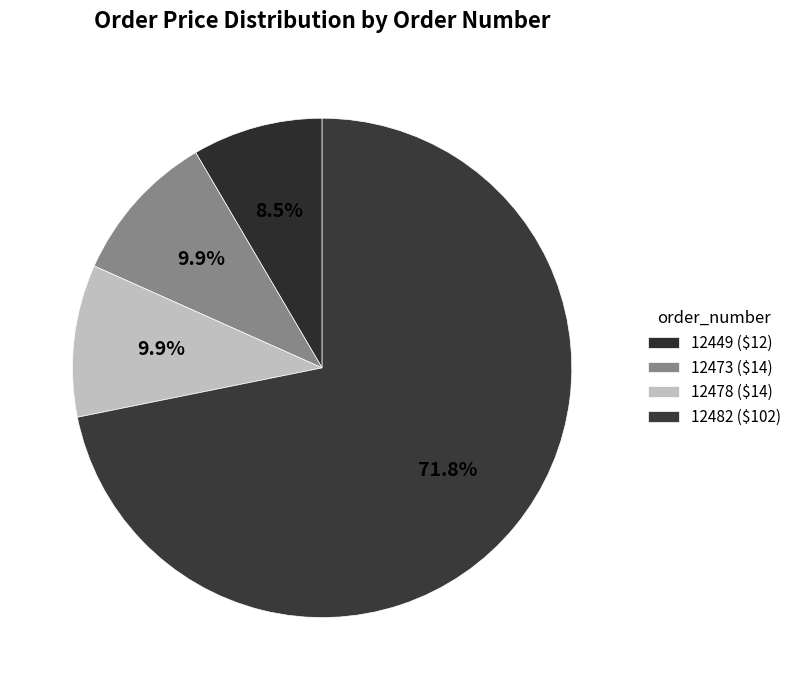

Approximately how many times larger is the value at 12473 compared to 12482?

0.1